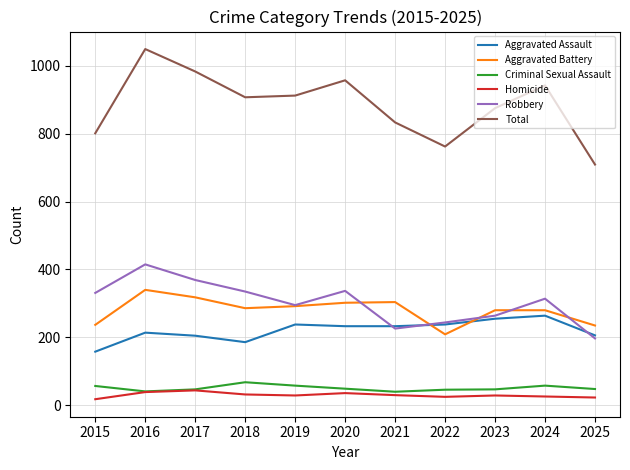

At which label does Total first exceed 907?

2016